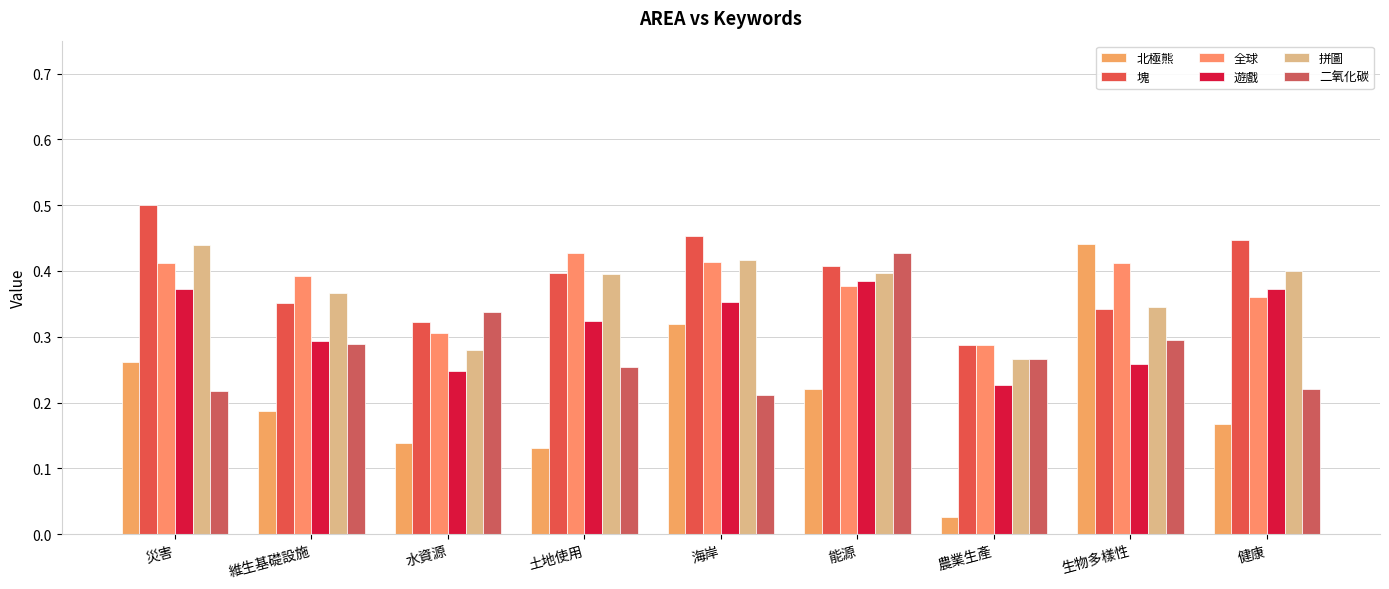

What is the sum of all 全球 values?

3.4